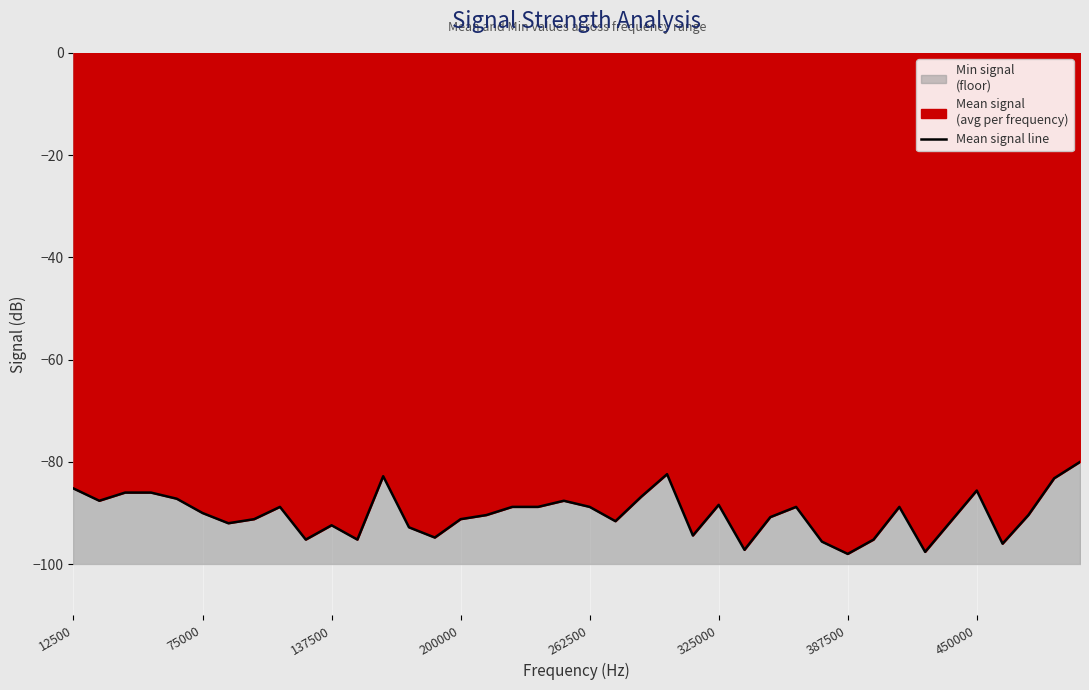

True or false: Mean signal line has a value of -88.4 at 325000.

True